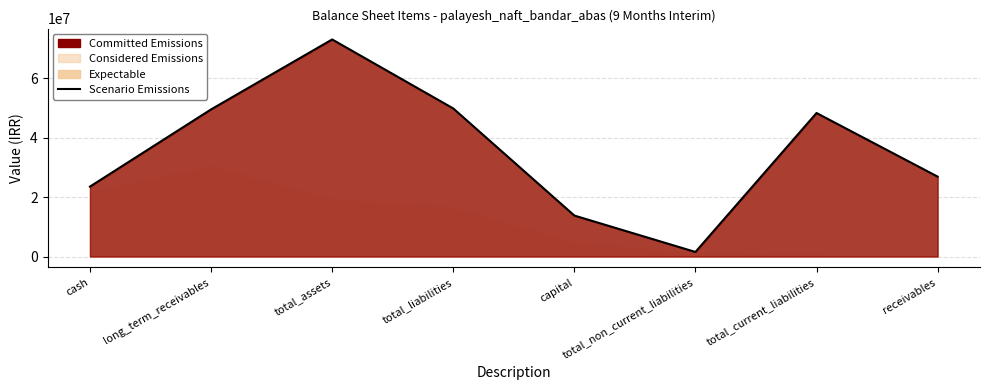

Which category has the highest value across all series?

total_assets